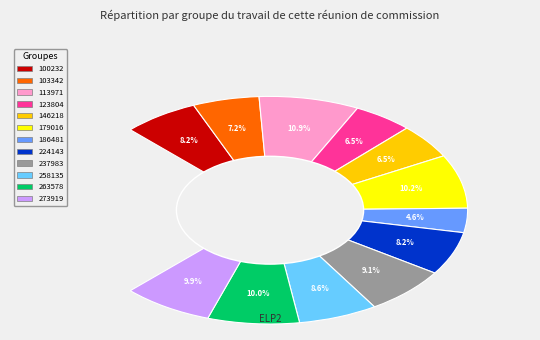

What percentage is the 146218 slice, to the nearest percent?

7%